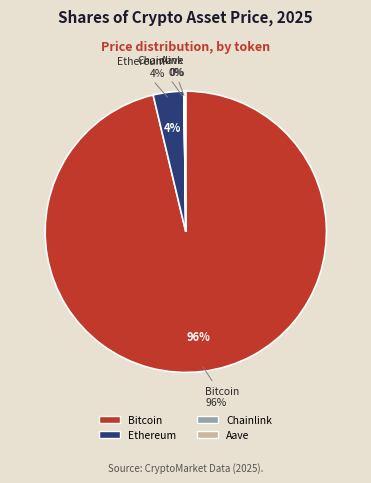

How many segments does this pie chart have?

4